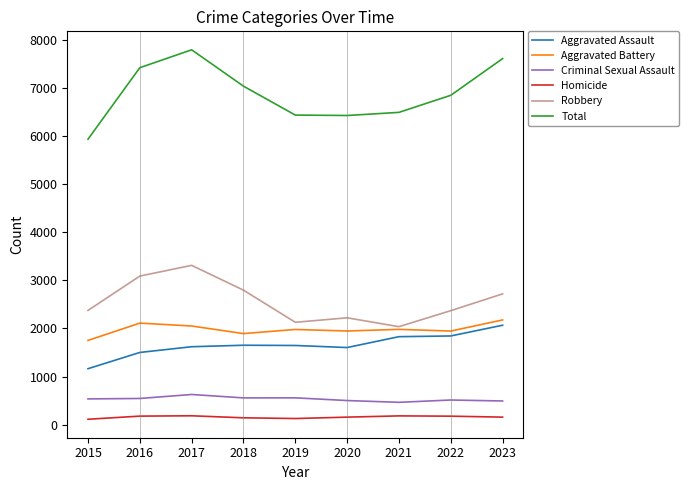

Which series has the largest total across all categories?

Total